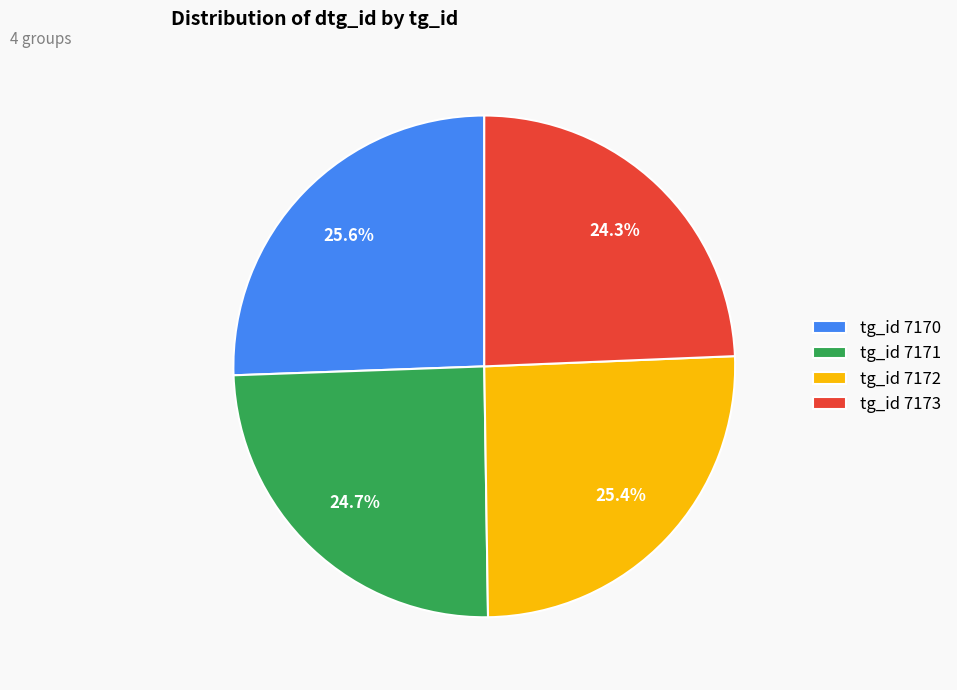

Does tg_id 7172 represent more than half of the total?

No